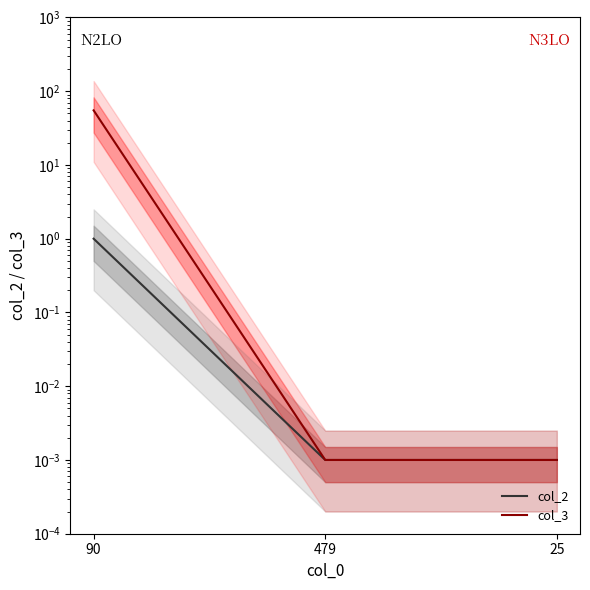

What is the label of the 1st point from the right?

25